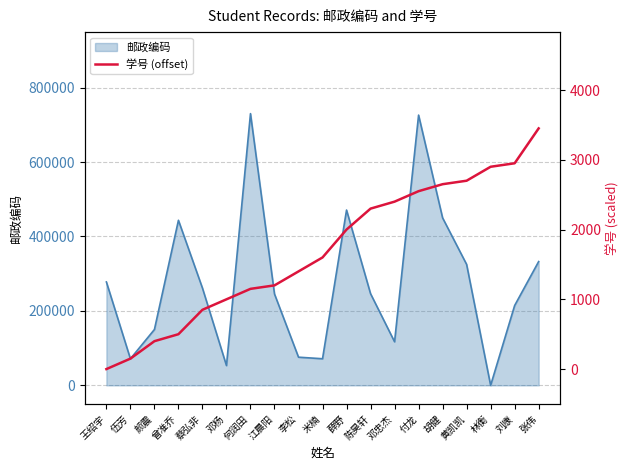

The 邮政编码 series shows 105774 at 刘康. True or false?

False